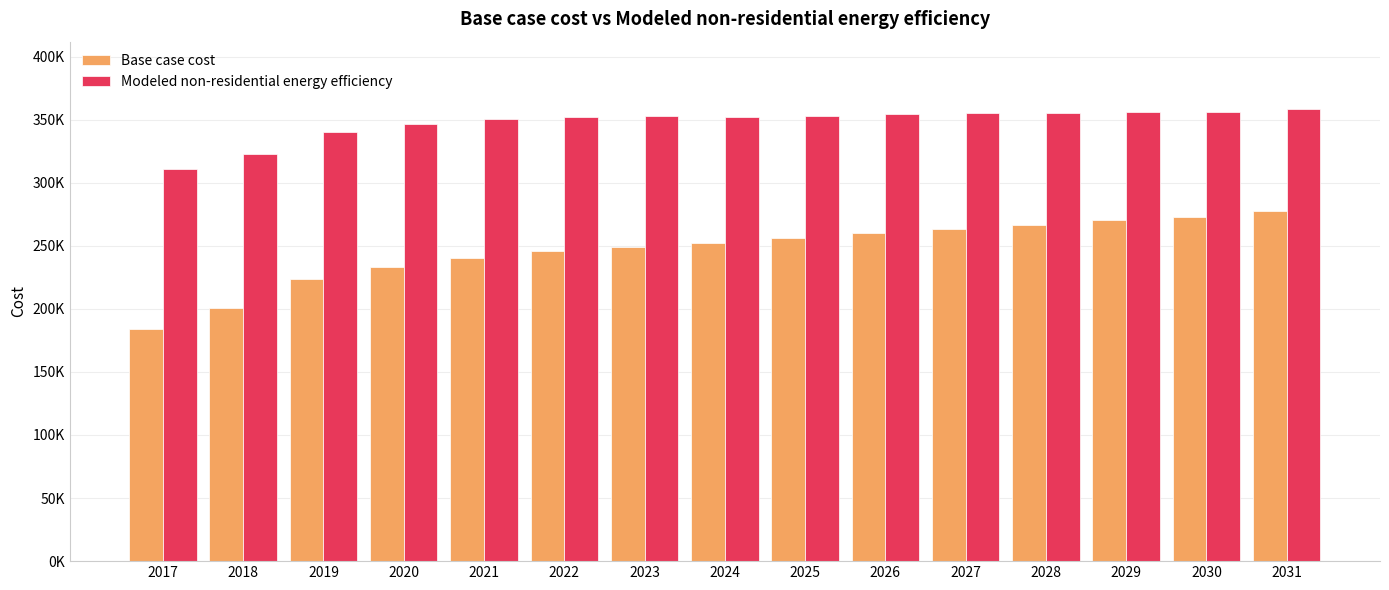

What are all the series names shown in the legend?

Base case cost, Modeled non-residential energy efficiency